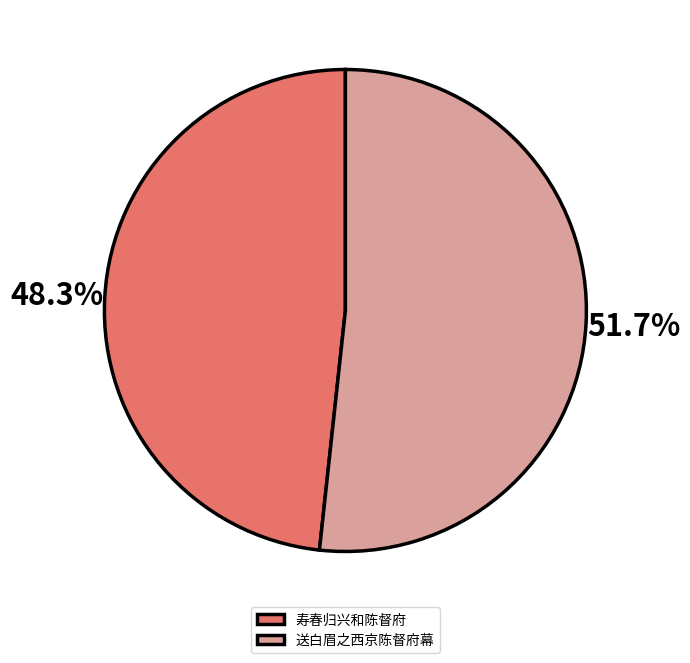

What is the ratio of the value at 送白眉之西京陈督府幕 to the value at 寿春归兴和陈督府?

1.1